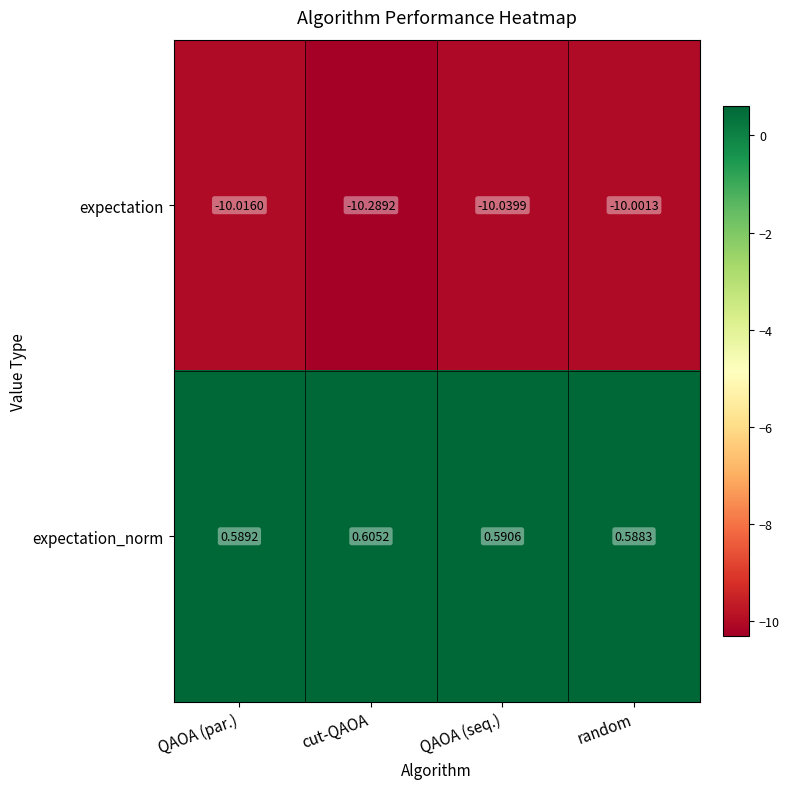

List the series in order of their peak value, highest first.

expectation_norm, expectation